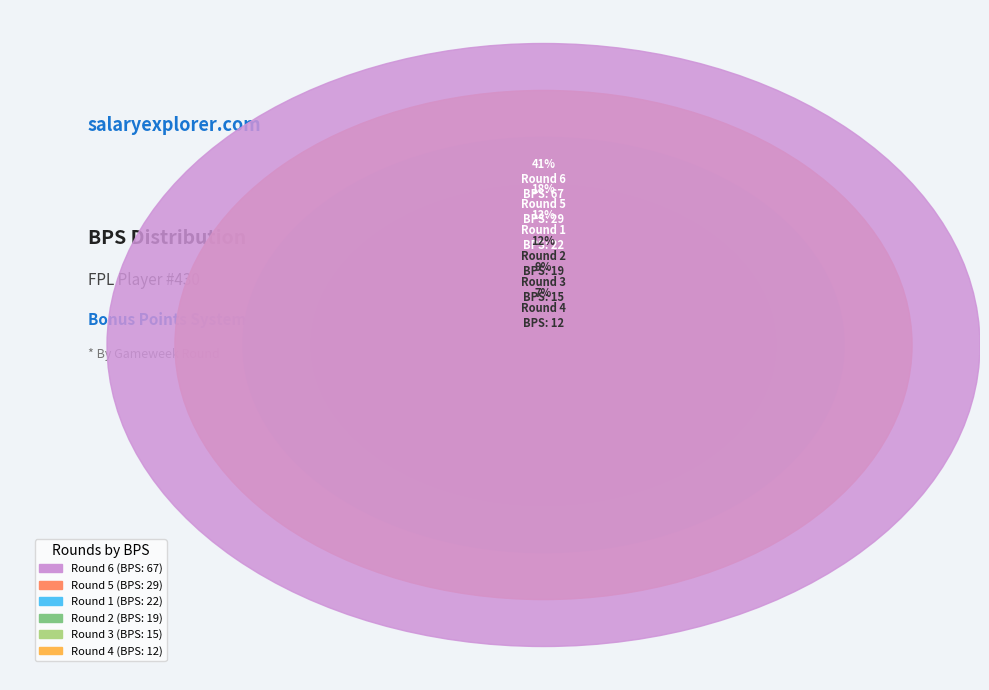

True or false: Round 1 accounts for 13% of the total.

True